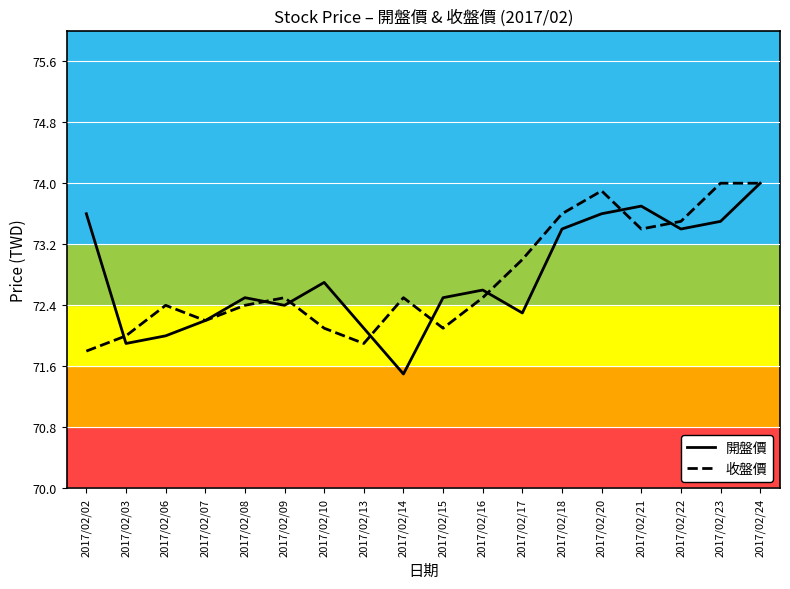

What is the average value of the 開盤價 series?

72.8